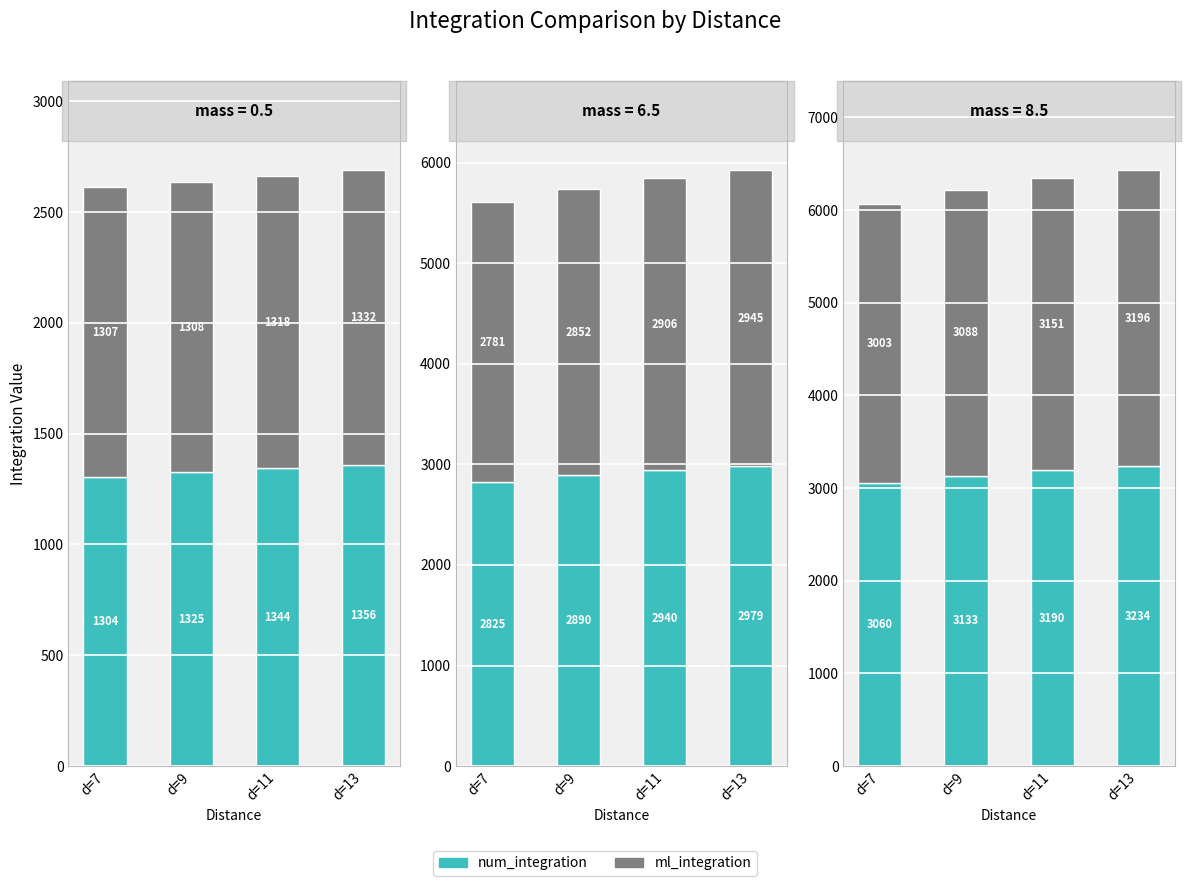

List the series in order of their overall mean, lowest first.

ml_integration, num_integration